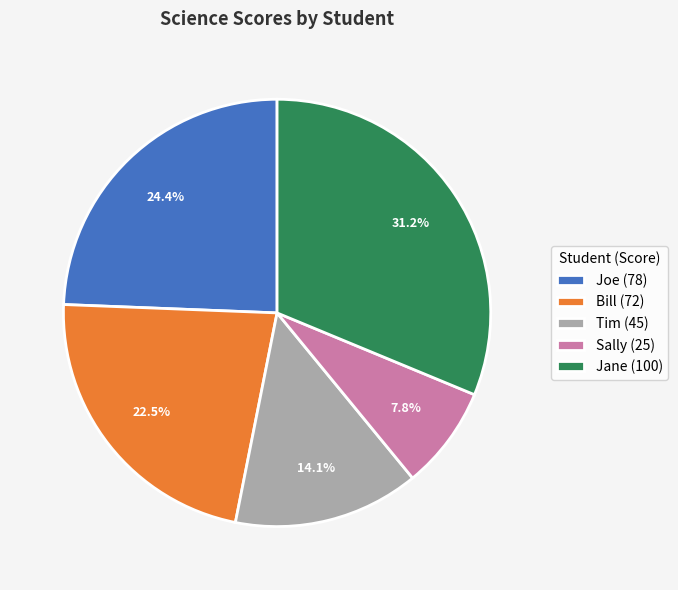

To the nearest percent, what is the average slice percentage?

20%